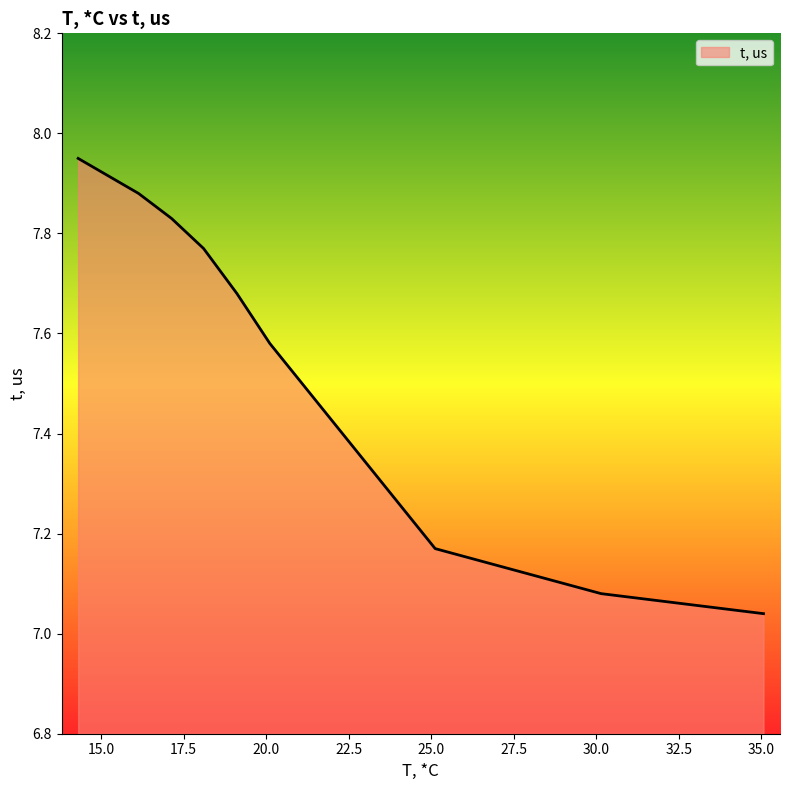

True or false: the data has more than 2 interior local peaks.

False